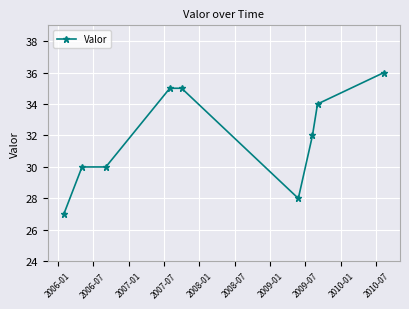

What is the sum of all values?

287